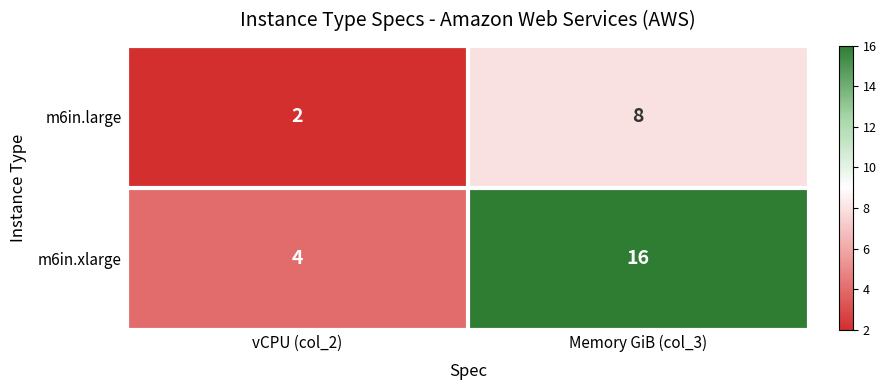

What is the maximum value shown in the chart?

16